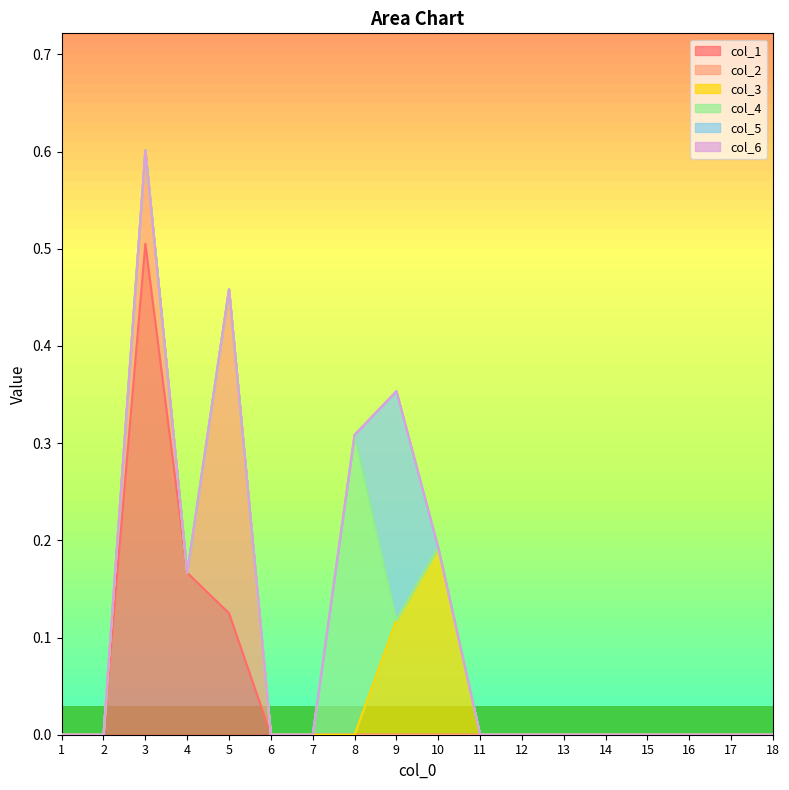

What are all the series names shown in the legend?

col_1, col_2, col_3, col_4, col_5, col_6